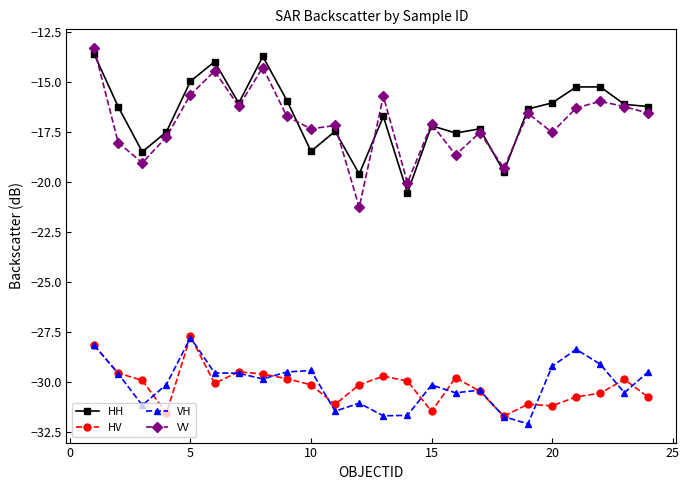

True or false: VH has more than 1 interior local peaks.

True